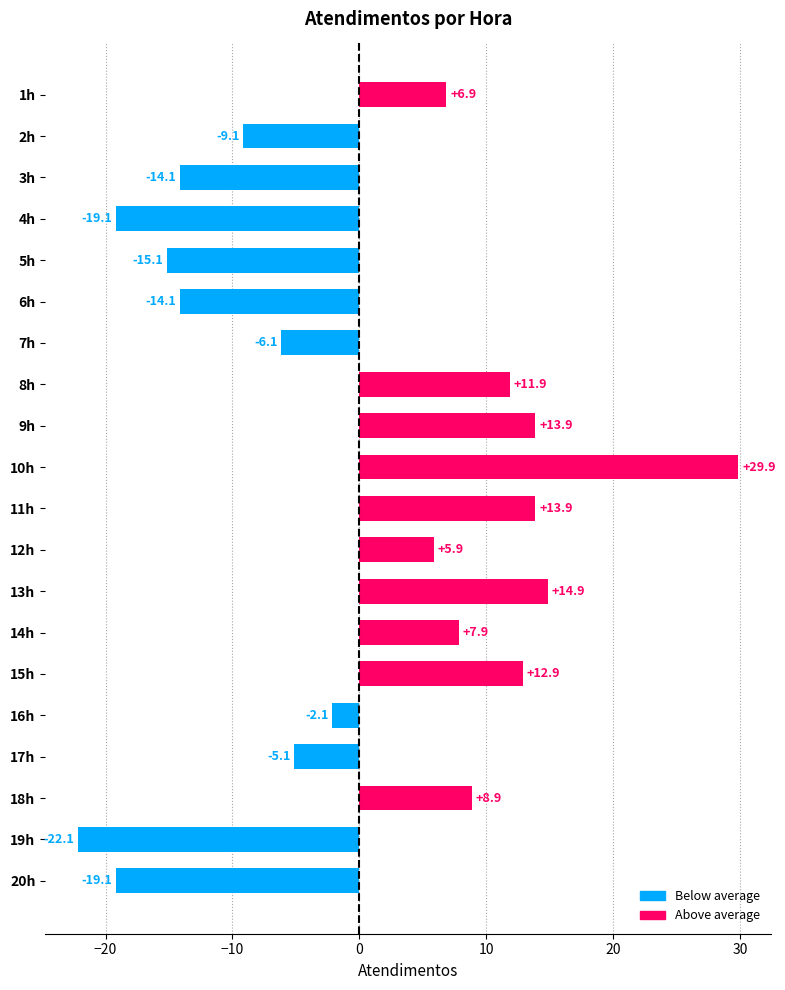

What is the difference between the second highest and minimum values?

37.0